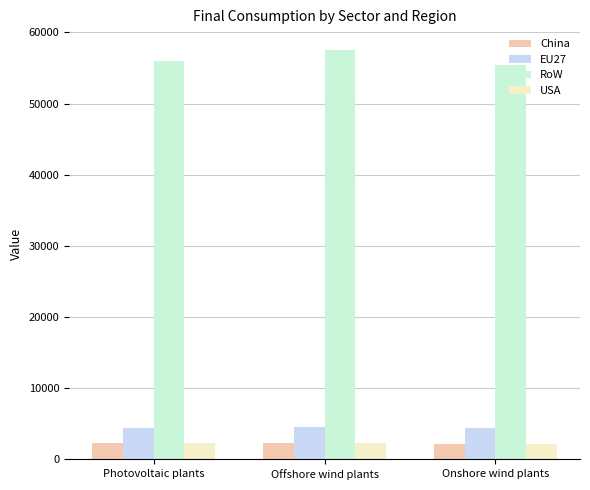

The EU27 series shows 4604.2 at Offshore wind plants. True or false?

True